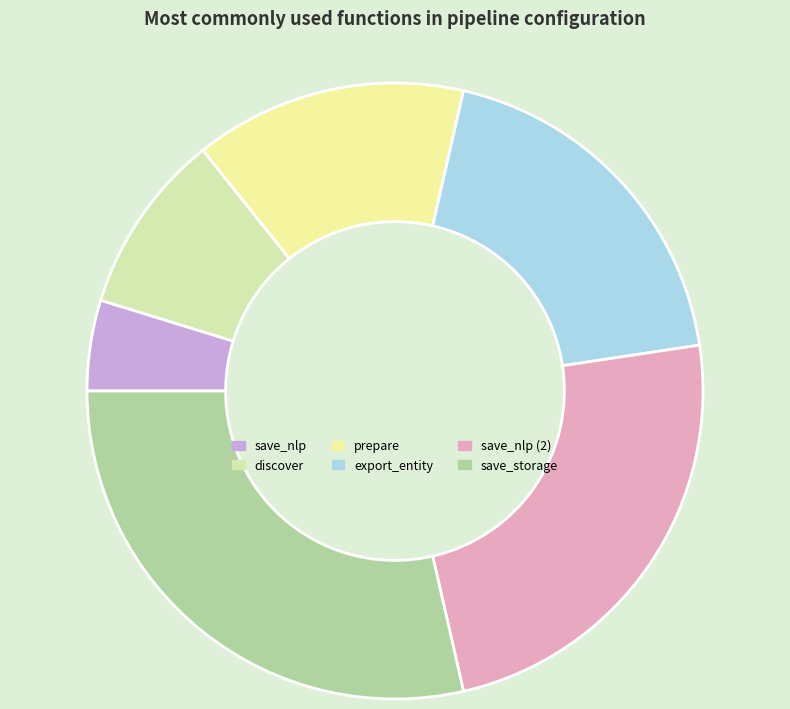

How many slices are in this pie chart?

6